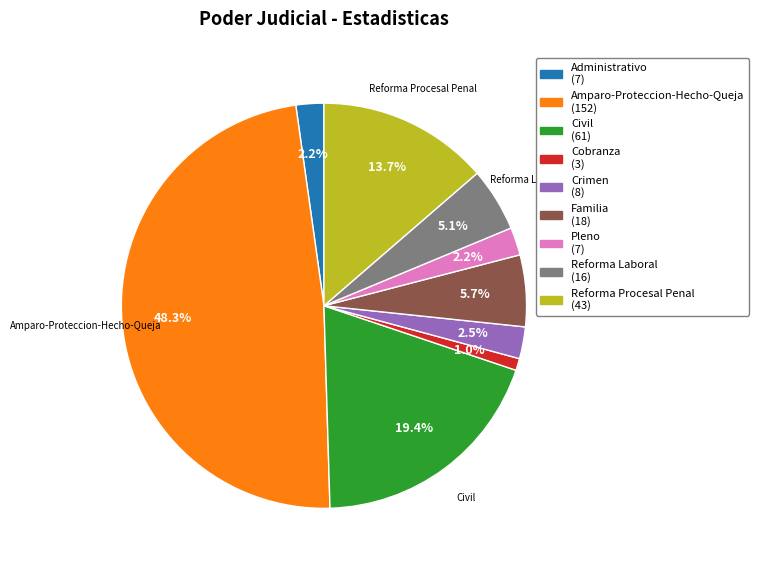

Does Familia (18) account for over 50% of the chart?

No